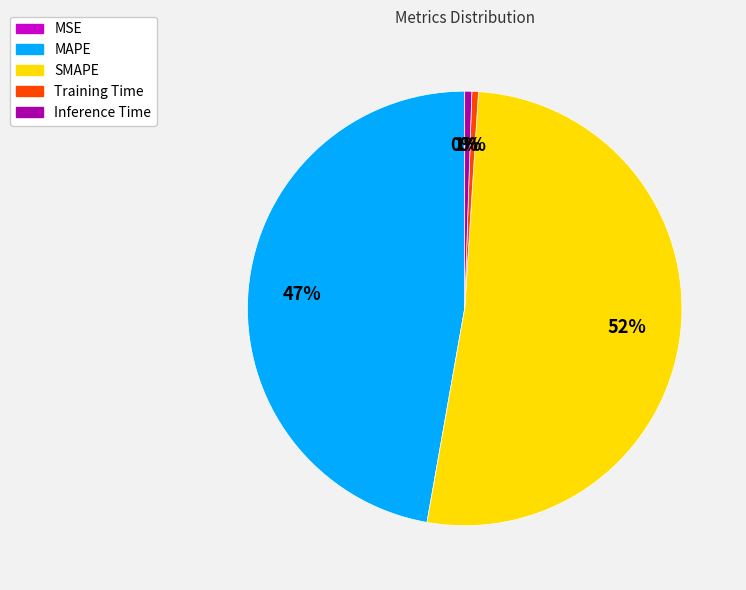

Is it true that MAPE is 56% of the pie?

False